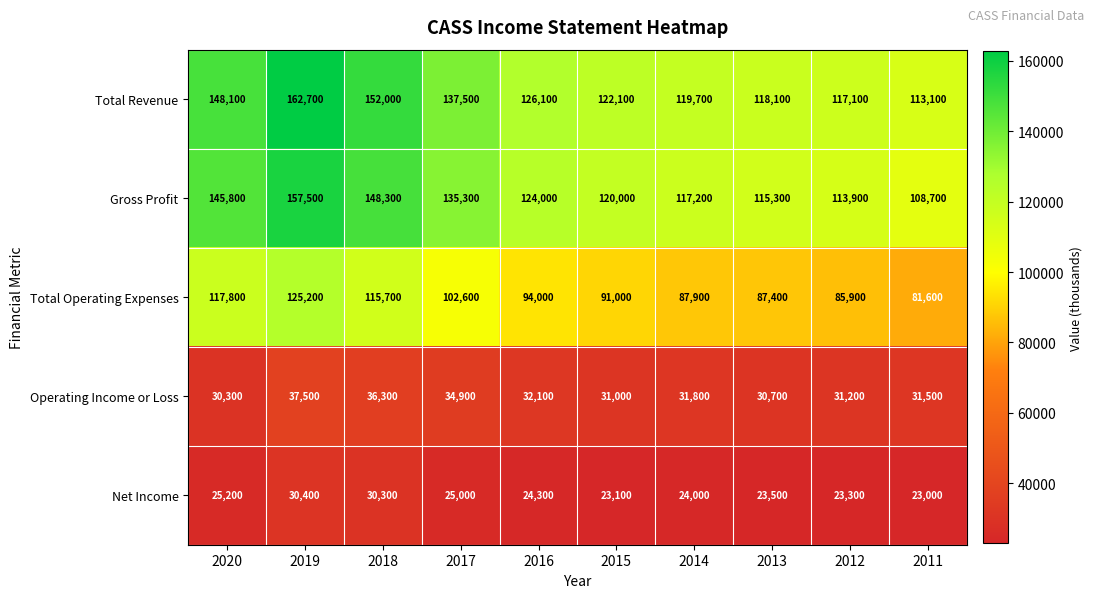

At 2017, list the series in order from smallest to largest.

Net Income, Operating Income or Loss, Total Operating Expenses, Gross Profit, Total Revenue